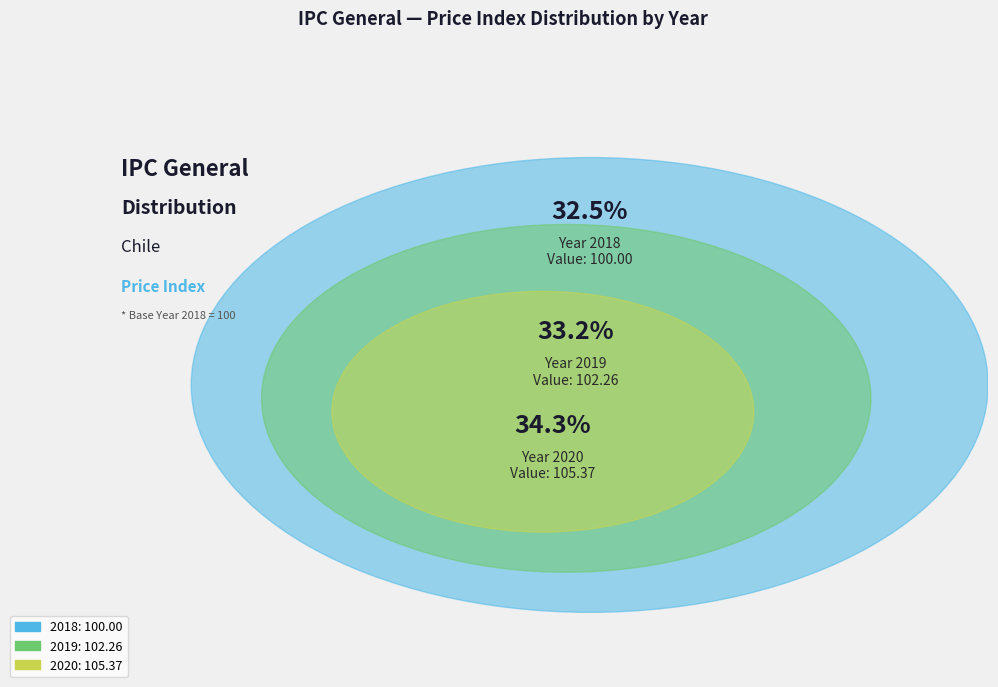

Between 2018 and 2019, which is larger?

2019